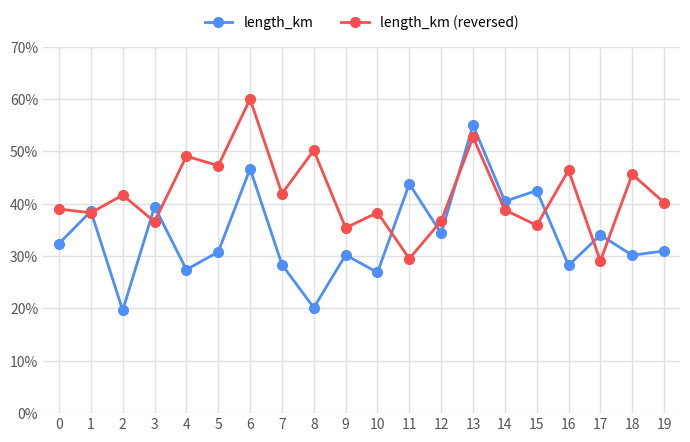

How many categories are shown in the chart?

20